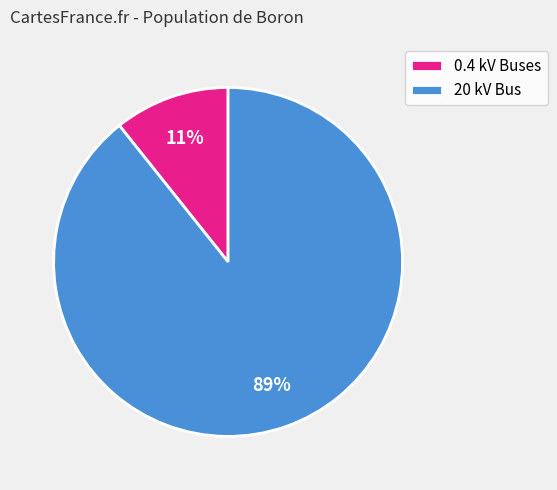

Rank the categories by value from highest to lowest.

20 kV Bus, 0.4 kV Buses